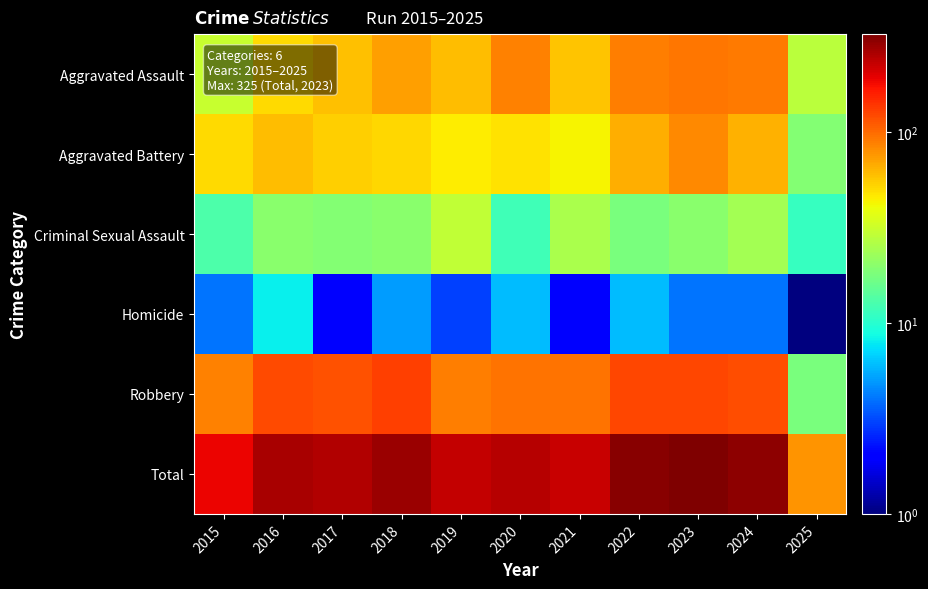

Reading left to right, extract all data points from this chart.

Aggravated Assault: 2015=31	2016=50	2017=59	2018=72	2019=61	2020=87	2021=58	2022=89	2023=93	2024=91	2025=28
Aggravated Battery: 2015=50	2016=60	2017=54	2018=52	2019=45	2020=48	2021=43	2022=66	2023=83	2024=64	2025=19
Criminal Sexual Assault: 2015=13	2016=20	2017=19	2018=20	2019=29	2020=12	2021=25	2022=18	2023=20	2024=24	2025=11
Homicide: 2015=4	2016=8	2017=2	2018=5	2019=3	2020=6	2021=2	2022=6	2023=4	2024=4	2025=1
Robbery: 2015=87	2016=123	2017=115	2018=130	2019=89	2020=94	2021=95	2022=125	2023=125	2024=119	2025=18
Total: 2015=185	2016=261	2017=249	2018=279	2019=227	2020=247	2021=223	2022=304	2023=325	2024=302	2025=77